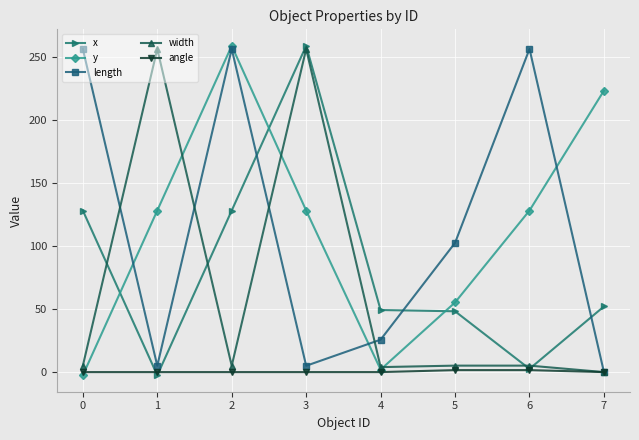

What is the difference between the highest and lowest values at 7?

223.0